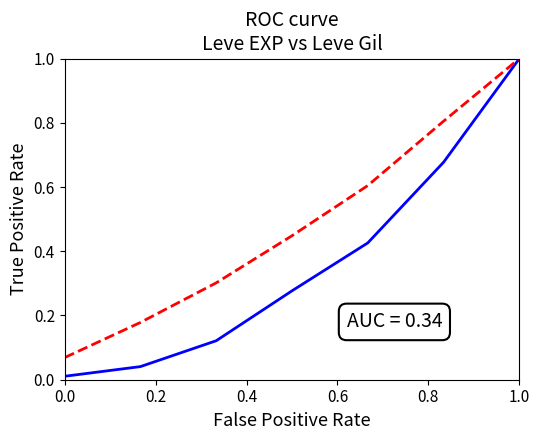

What is the greatest value displayed?

1.0